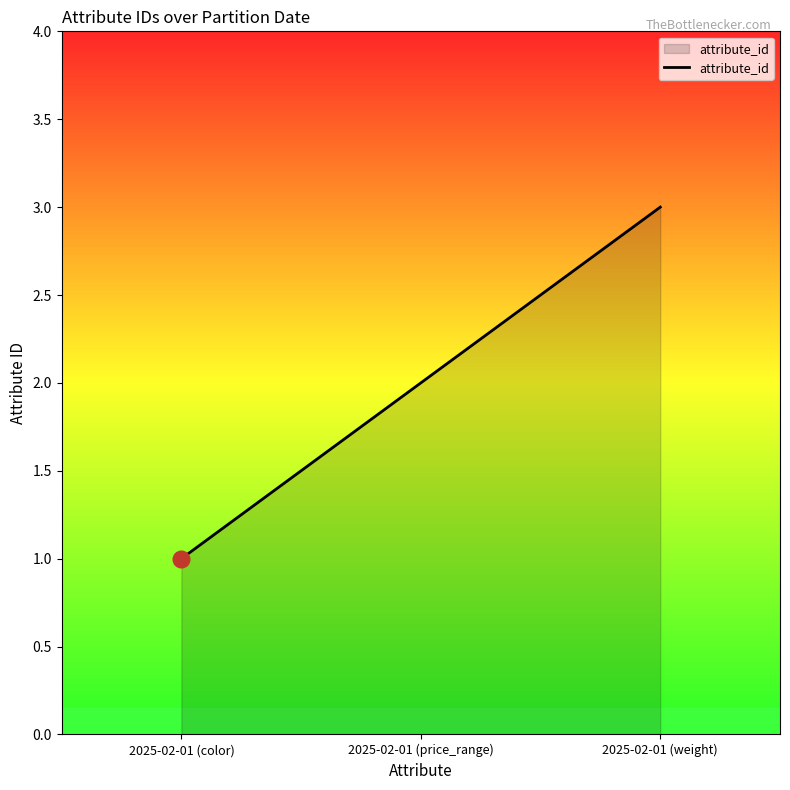

What is the average value?

2